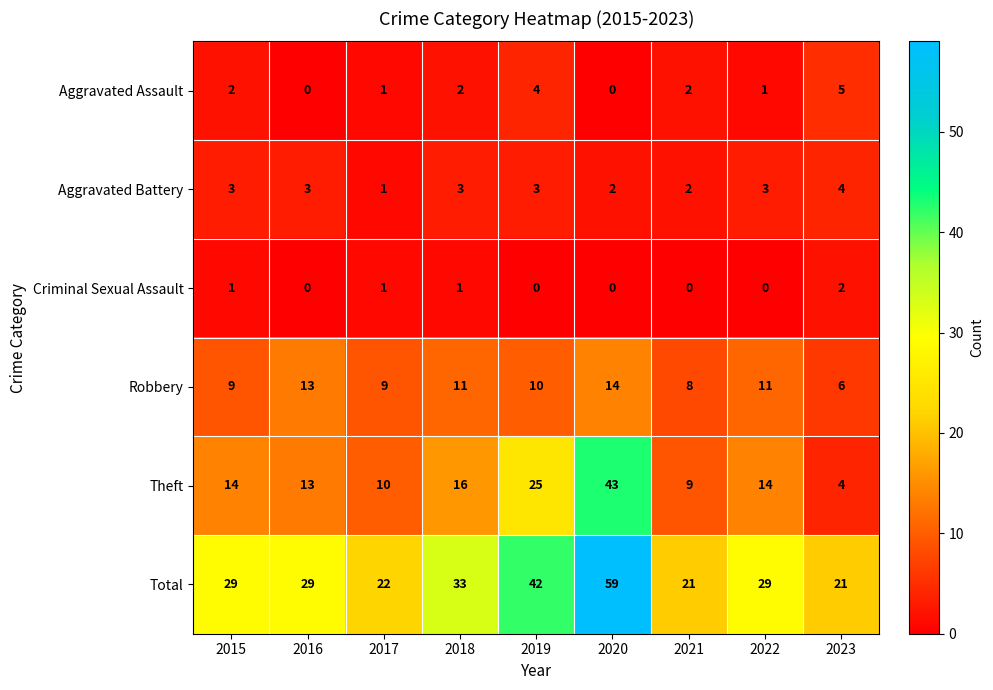

At 2022, list the series in order from smallest to largest.

Criminal Sexual Assault, Aggravated Assault, Aggravated Battery, Robbery, Theft, Total